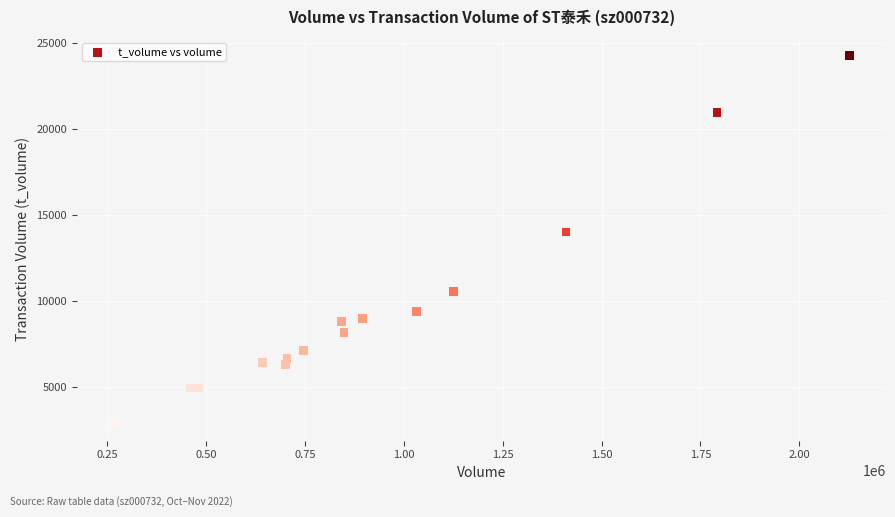

What Y value in the scatter plot is closest to 13595?

13988